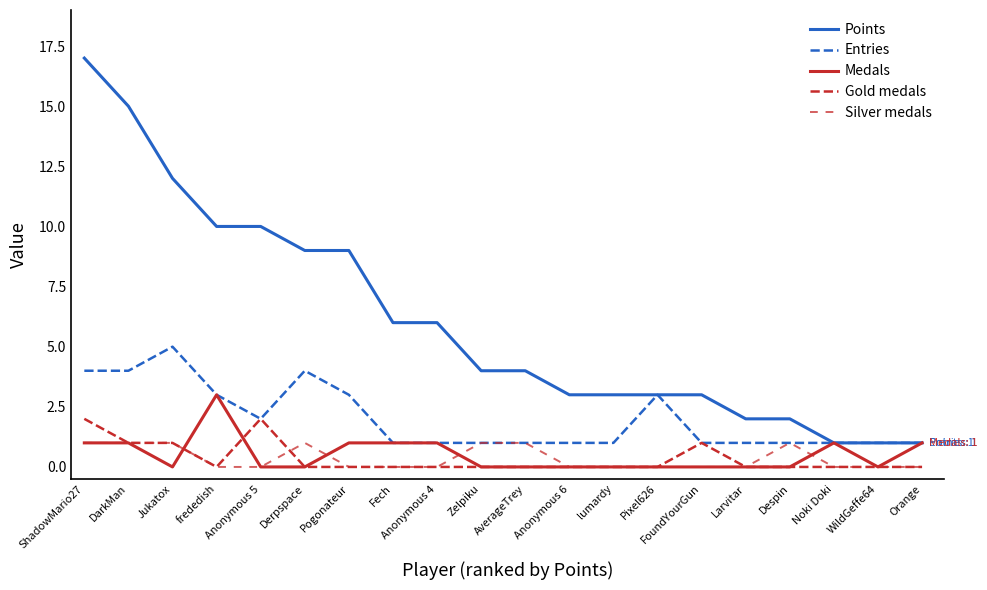

List the series in order of their peak value, lowest first.

Silver medals, Gold medals, Medals, Entries, Points